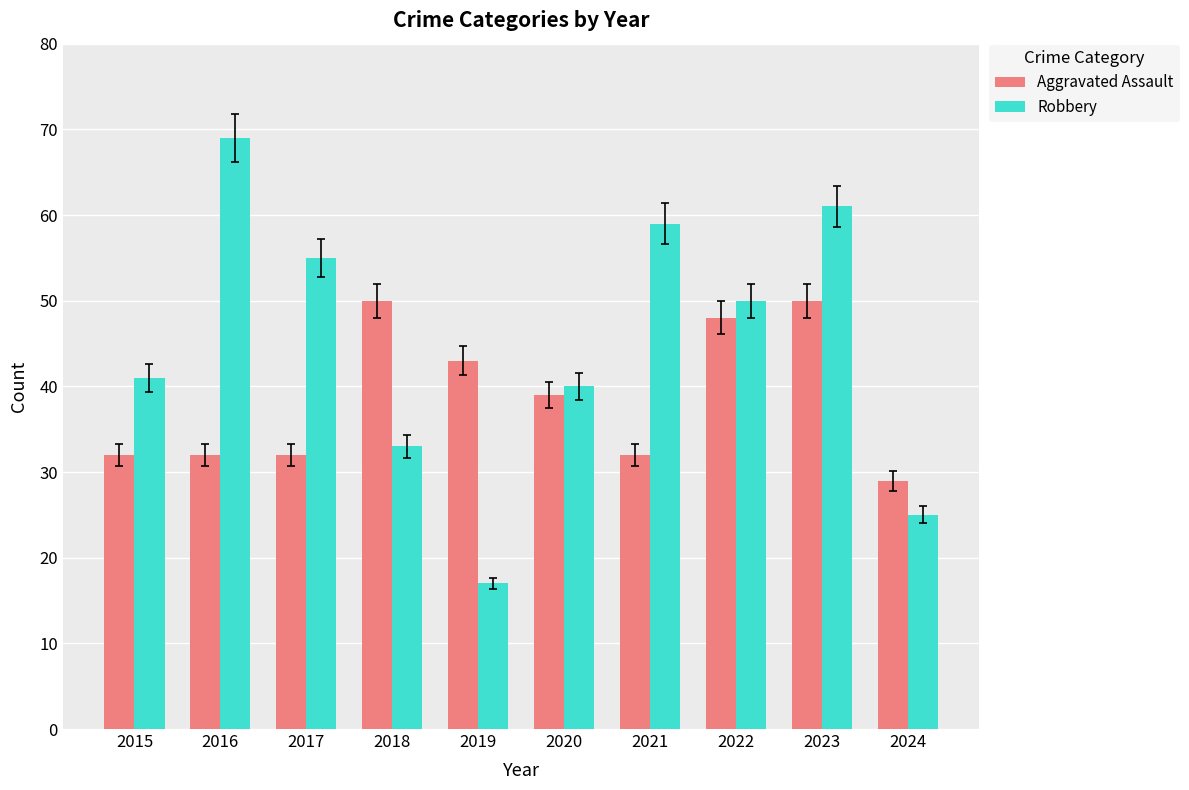

List the series in order of their peak value, lowest first.

Aggravated Assault, Robbery